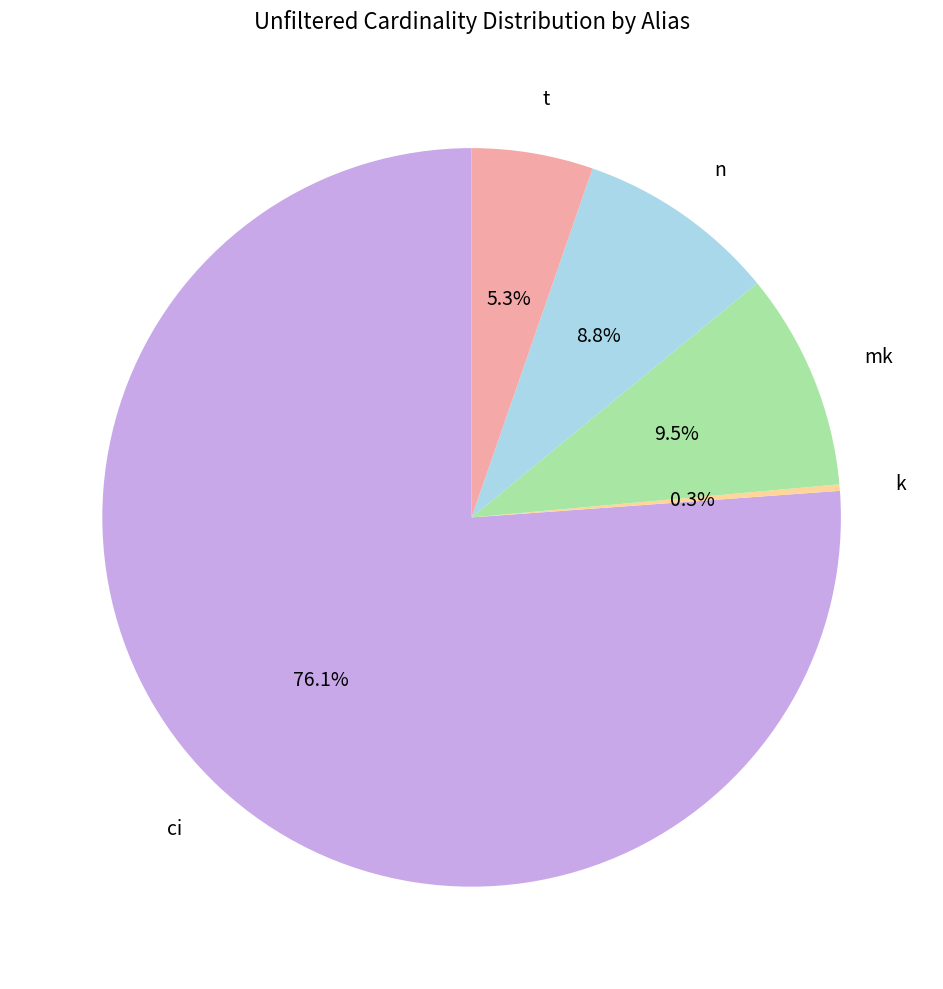

To the nearest percent, what is the average slice percentage?

20%